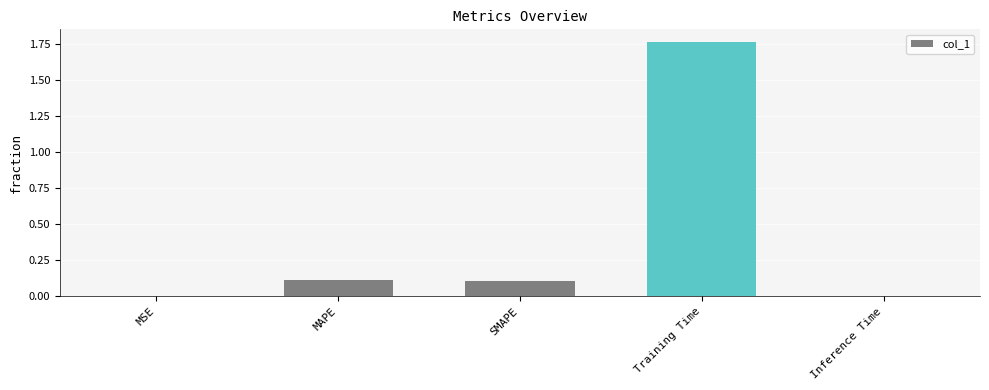

The chart shows a value of 0.0 at SMAPE. True or false?

False